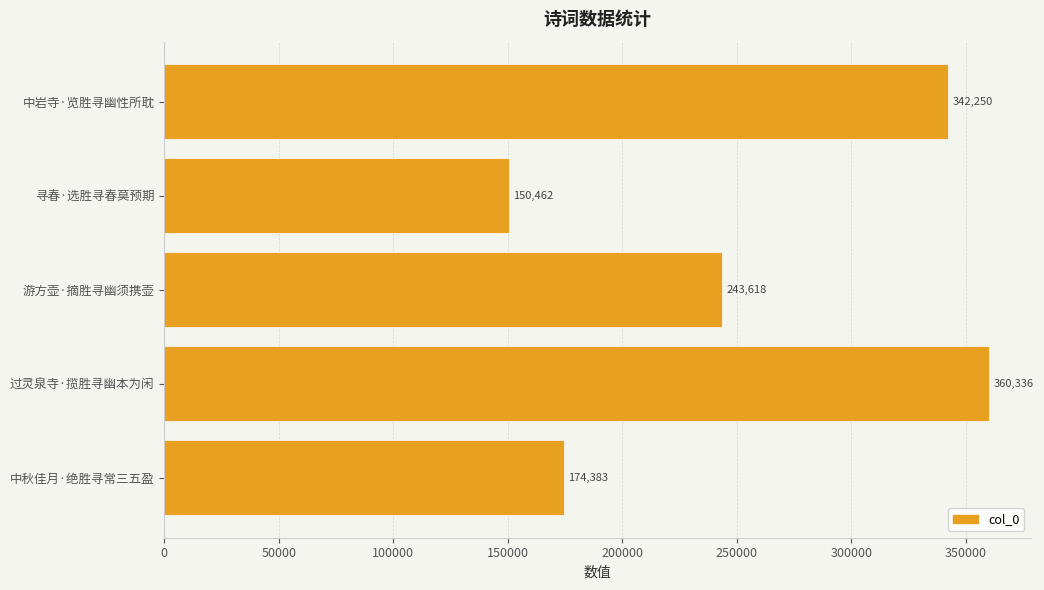

What is the sum of all values?

1271049